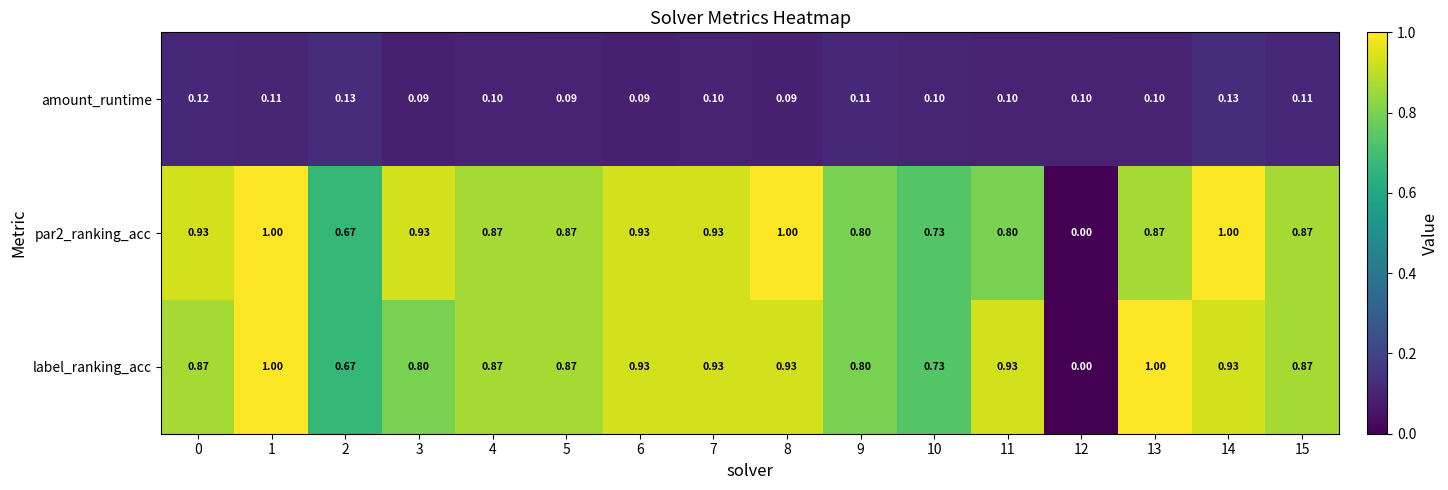

Which series changed the most between 1 and 8?

label_ranking_acc